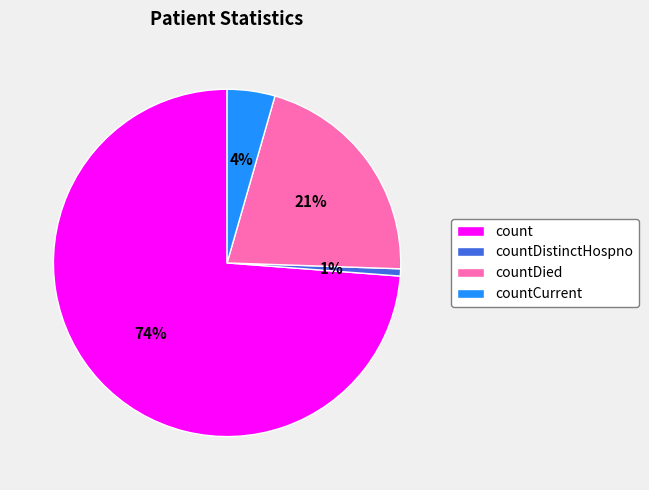

What is the largest slice in the pie chart?

count